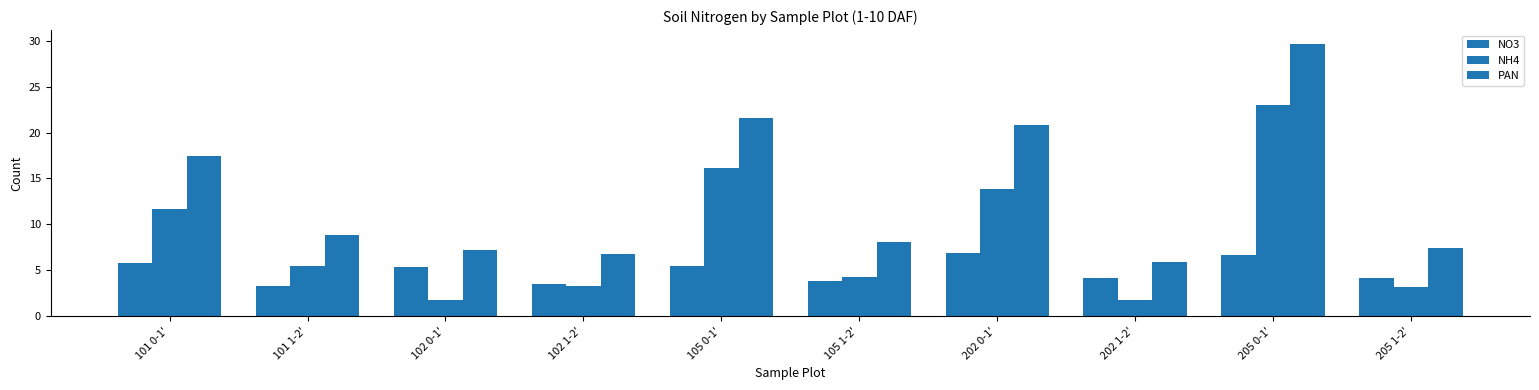

What is the value of the NO3 bar at the 3rd from the left?

5.4